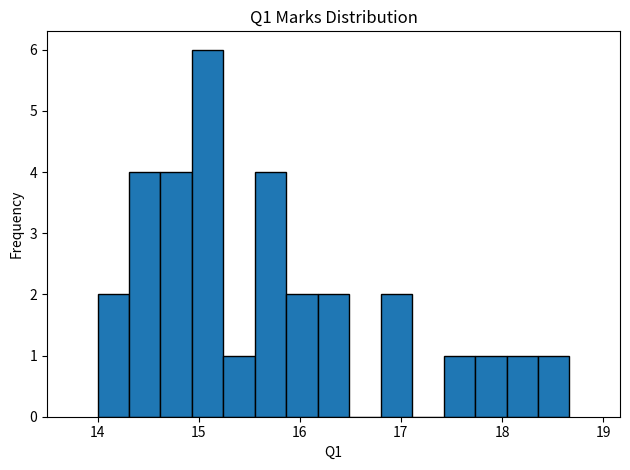

Read against the x-axis, roughly where is the centre of the tallest bar?

15.1